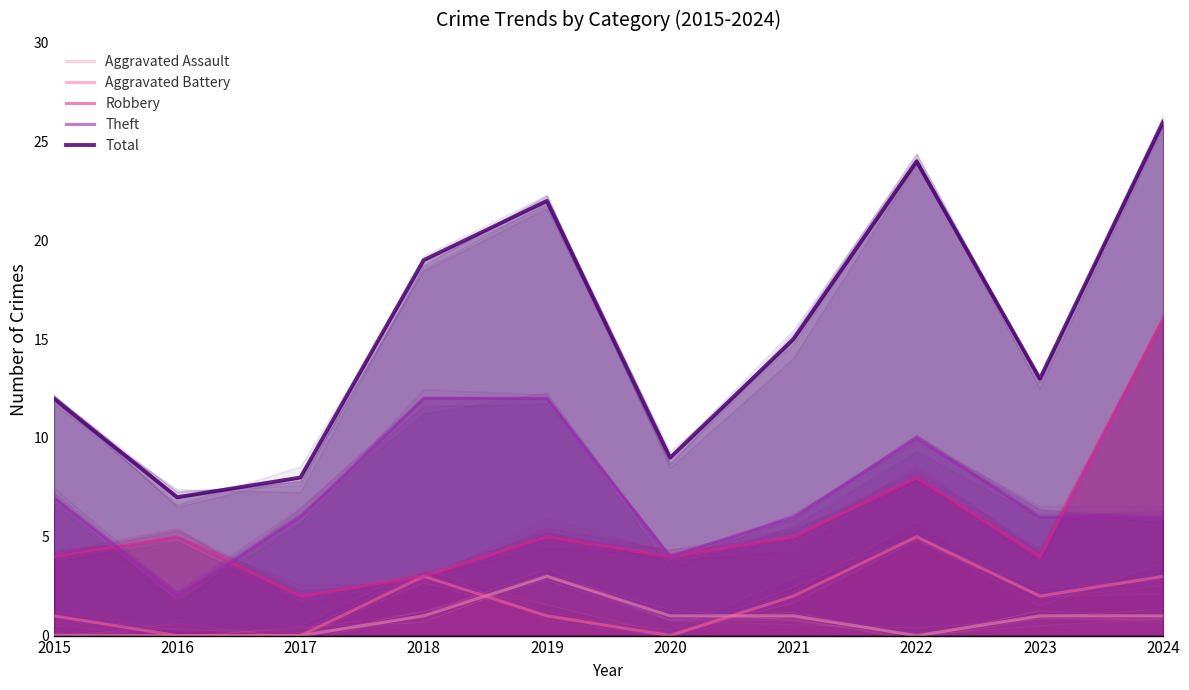

Reading left to right, list all the values displayed in this chart.

Aggravated Assault: 2015=0	2016=0	2017=0	2018=1	2019=3	2020=1	2021=1	2022=0	2023=1	2024=1
Aggravated Battery: 2015=1	2016=0	2017=0	2018=3	2019=1	2020=0	2021=2	2022=5	2023=2	2024=3
Robbery: 2015=4	2016=5	2017=2	2018=3	2019=5	2020=4	2021=5	2022=8	2023=4	2024=16
Theft: 2015=7	2016=2	2017=6	2018=12	2019=12	2020=4	2021=6	2022=10	2023=6	2024=6
Total: 2015=12	2016=7	2017=8	2018=19	2019=22	2020=9	2021=15	2022=24	2023=13	2024=26